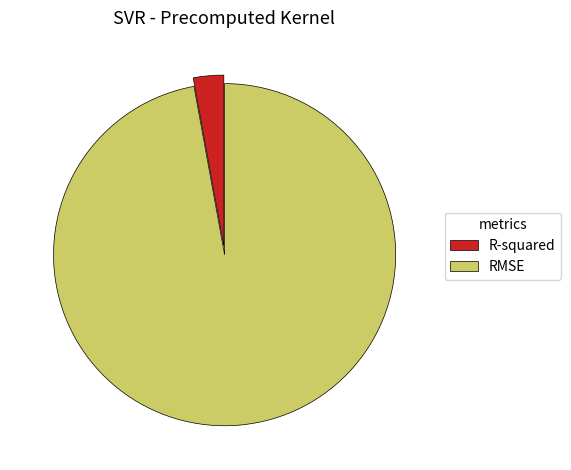

Combined, do RMSE and R-squared account for over 50%?

Yes